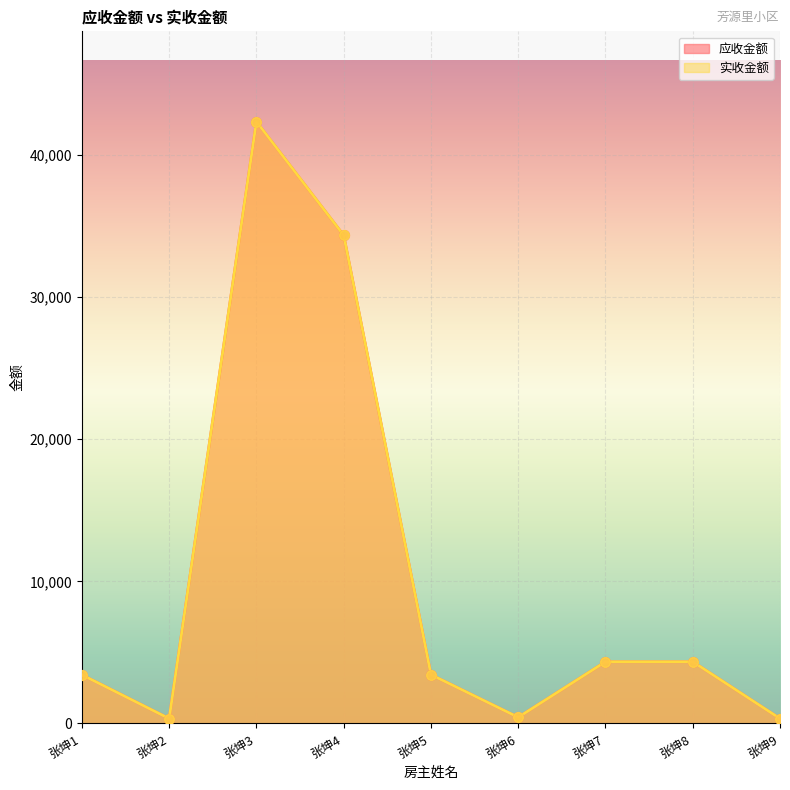

Which series has the largest total across all categories?

应收金额